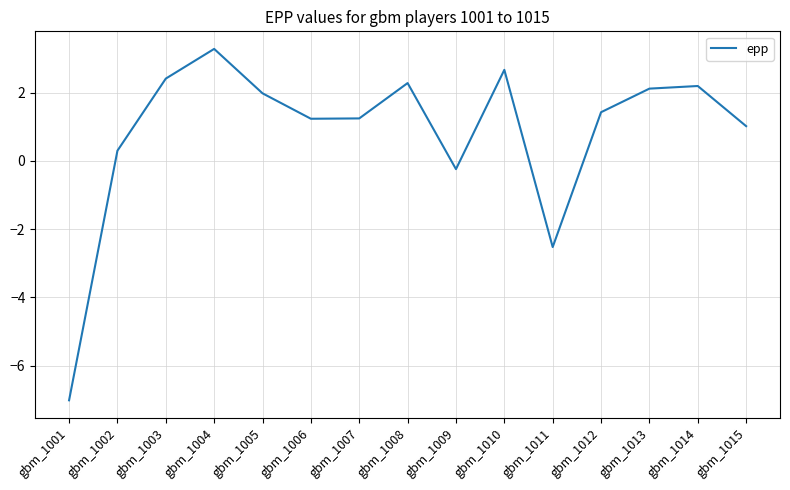

What is the difference between the values at gbm_1001 and gbm_1006?

8.2